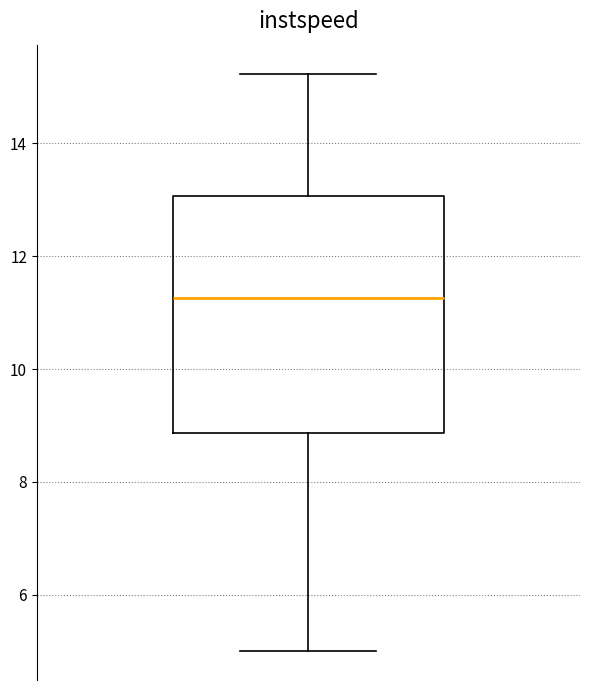

Where is the upper edge of the box on the y-axis? The values are not printed on the chart, so give them approximately, as read against the axis.

13.0